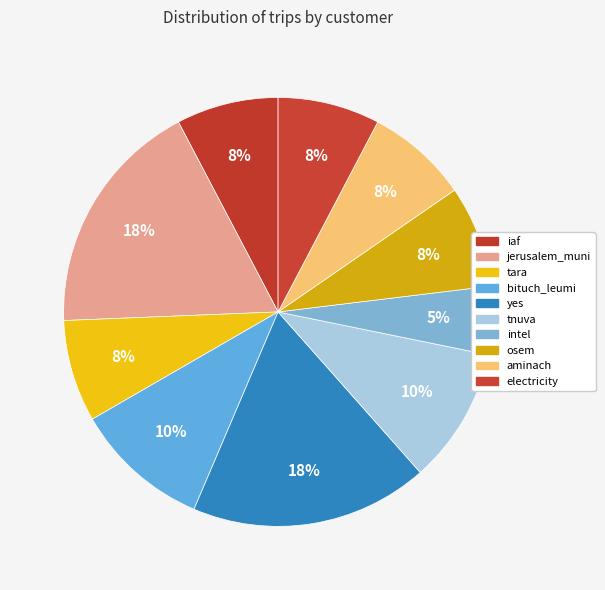

True or false: iaf accounts for 1% of the total.

False